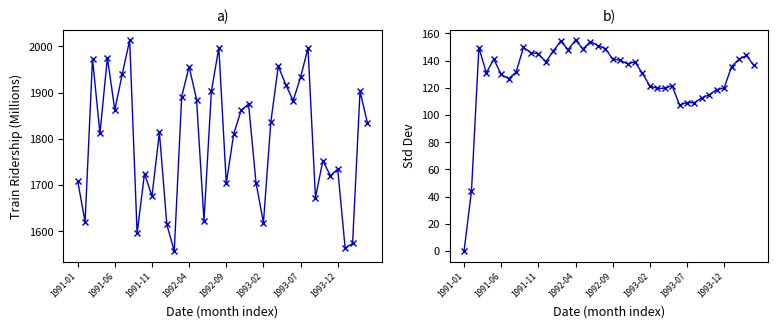

The value of Rolling Std Dev at 9 is 31.9. True or false?

False